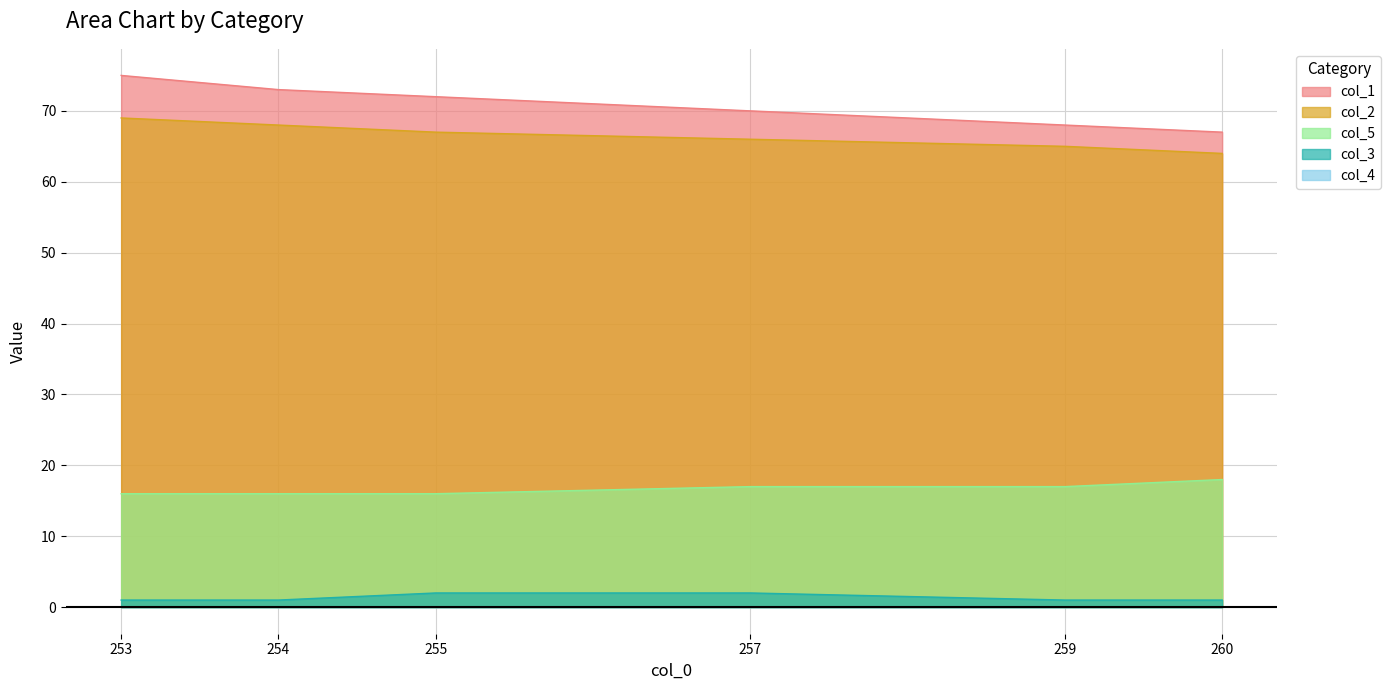

Which has a higher value, 259.0 or 257.0?

257.0